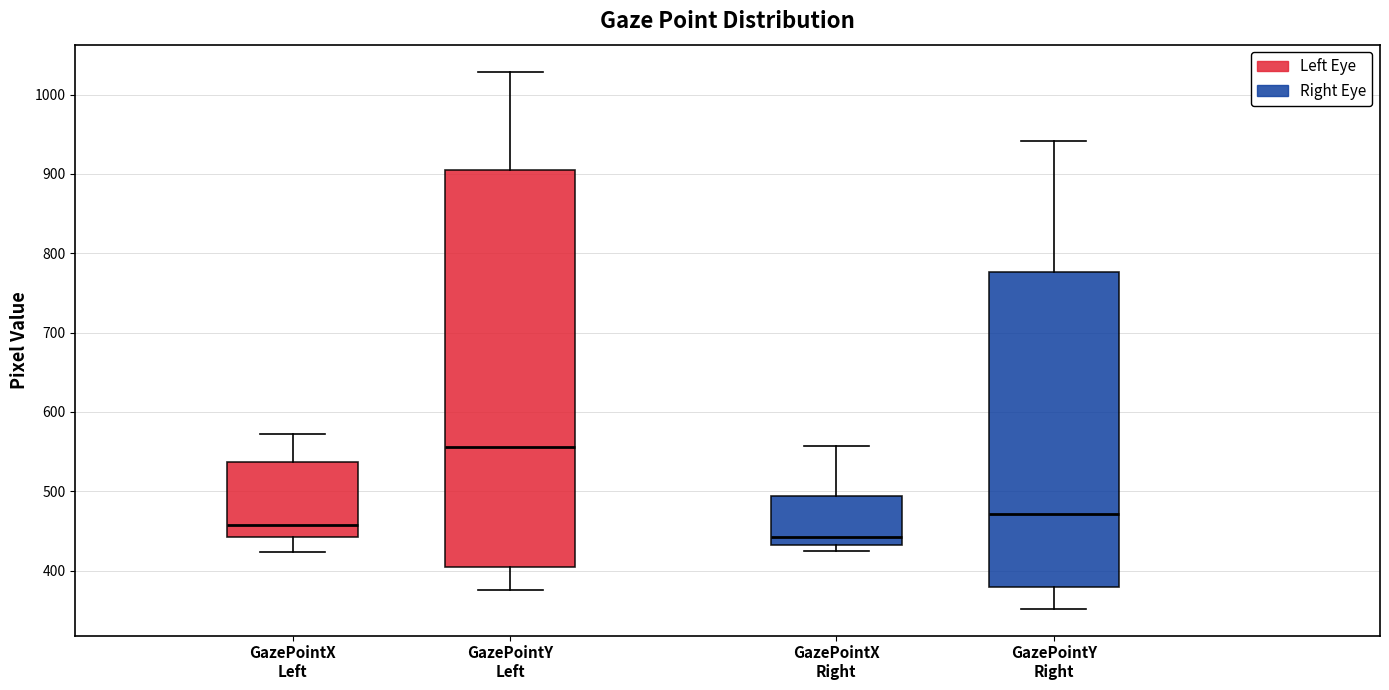

Which box's median line is the lowest?

GazePointX Right